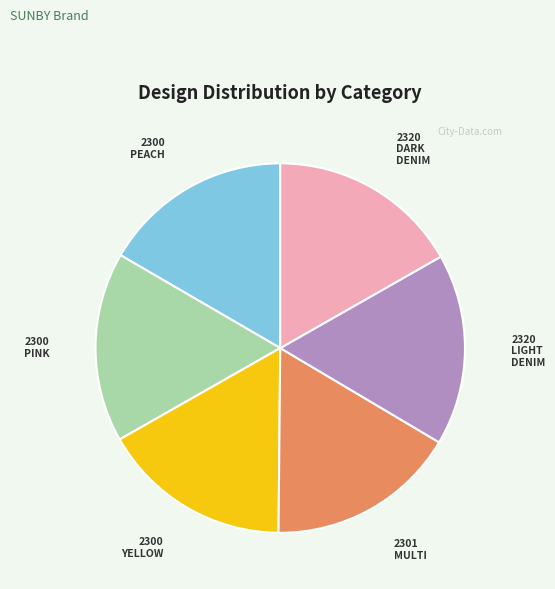

How many segments does this pie chart have?

6